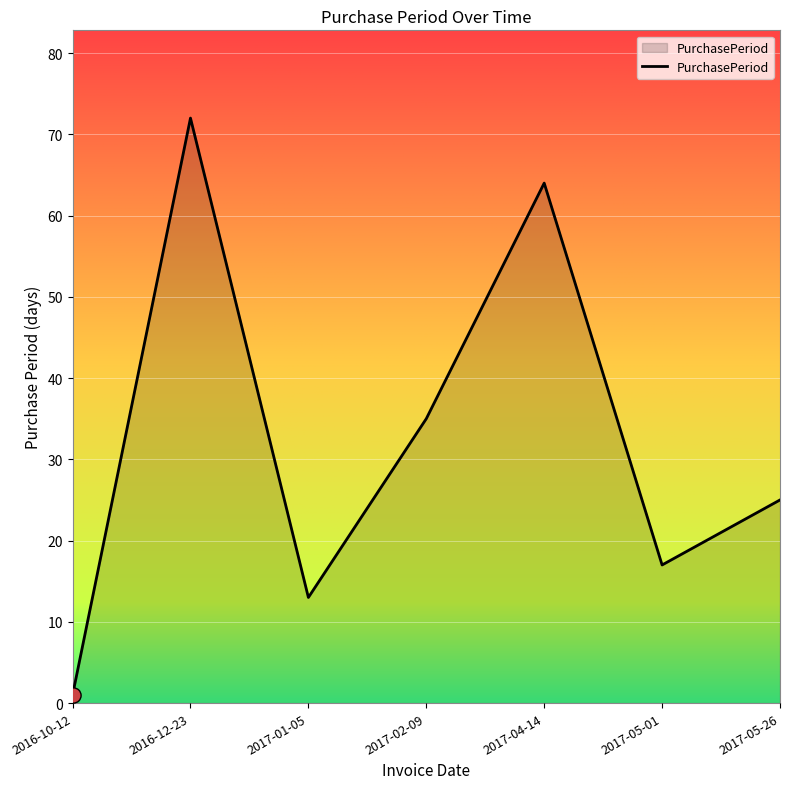

What is the change in value from 2017-01-05 to 2017-05-01?

+4